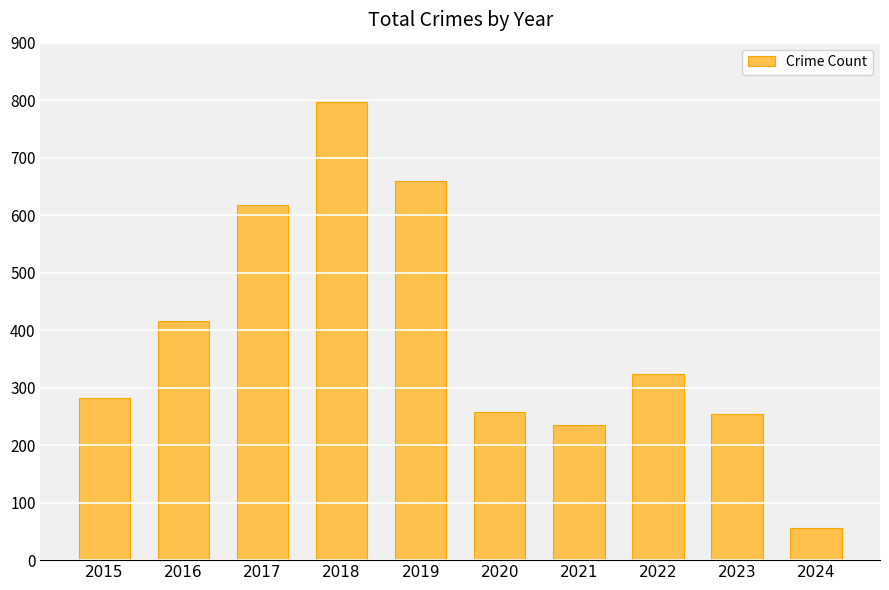

What is the value of the 9th bar from the left?

255